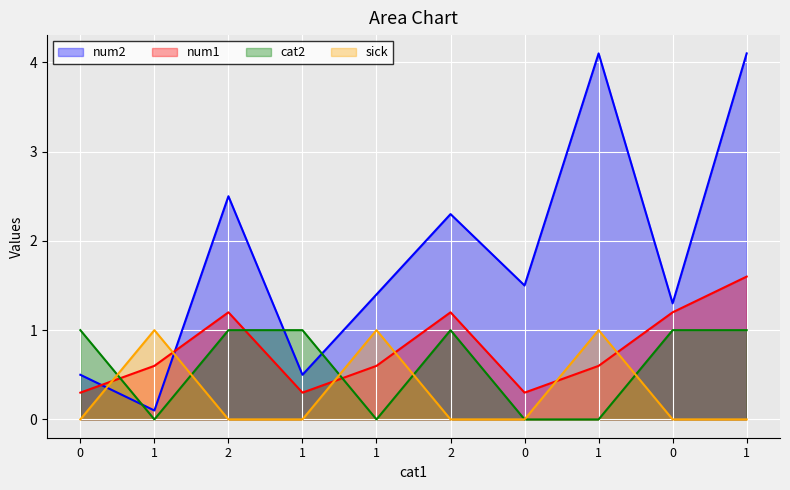

What is the total value across all series at 1?

1.7